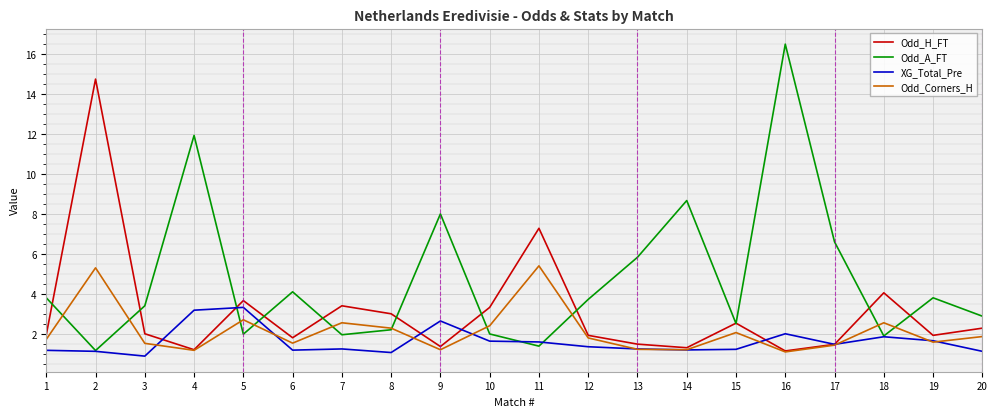

Where is the first local maximum for Odd_A_FT?

4